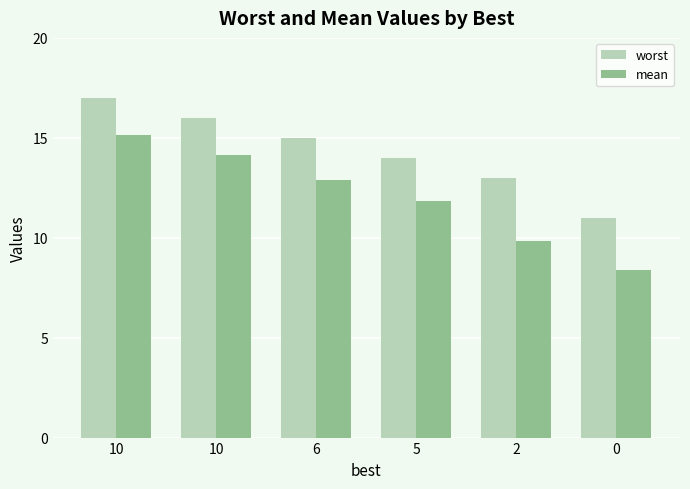

Read the mean value at 10.

14.1